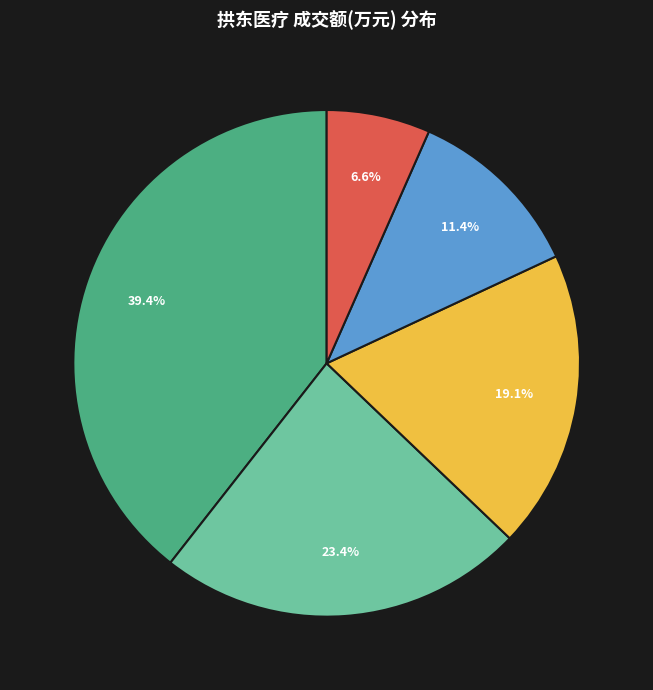

Does any single category account for the majority?

No